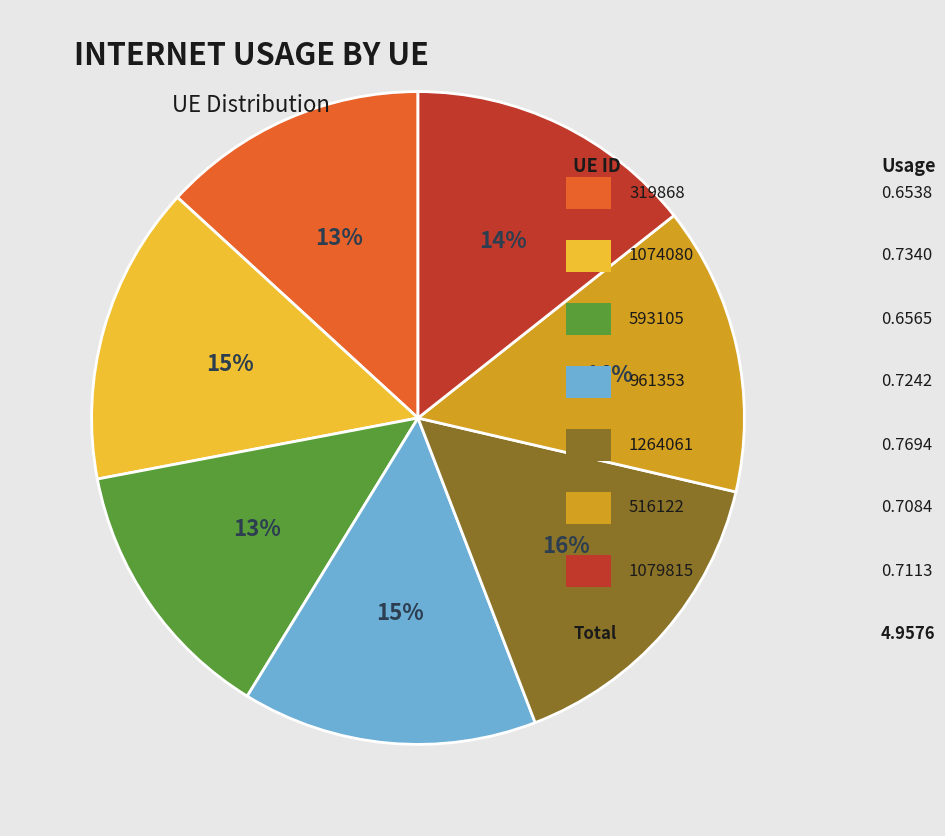

To the nearest percent, what is the average slice percentage?

14%